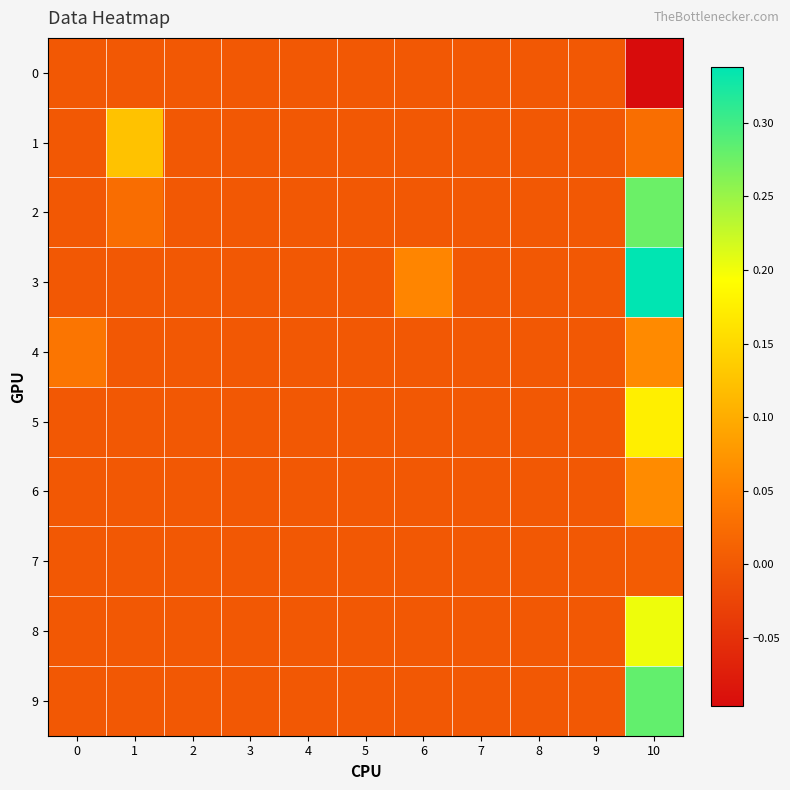

Reading left to right, transcribe all the data shown in this chart.

0: 0=0.0	1=0.0	2=0.0	3=0.0	4=0.0	5=0.0	6=0.0	7=0.0	8=0.0	9=0.0	10=-0.1
1: 0=0.0	1=0.1	2=0.0	3=0.0	4=0.0	5=0.0	6=0.0	7=0.0	8=0.0	9=0.0	10=0.0
2: 0=0.0	1=0.0	2=0.0	3=0.0	4=0.0	5=0.0	6=0.0	7=0.0	8=0.0	9=0.0	10=0.3
3: 0=0.0	1=0.0	2=0.0	3=0.0	4=0.0	5=0.0	6=0.1	7=0.0	8=0.0	9=0.0	10=0.3
4: 0=0.0	1=0.0	2=0.0	3=0.0	4=0.0	5=0.0	6=0.0	7=0.0	8=0.0	9=0.0	10=0.1
5: 0=0.0	1=0.0	2=0.0	3=0.0	4=0.0	5=0.0	6=0.0	7=0.0	8=0.0	9=0.0	10=0.2
6: 0=0.0	1=0.0	2=0.0	3=0.0	4=0.0	5=0.0	6=0.0	7=0.0	8=0.0	9=0.0	10=0.1
7: 0=0.0	1=0.0	2=0.0	3=0.0	4=0.0	5=0.0	6=0.0	7=0.0	8=0.0	9=0.0	10=0.0
8: 0=0.0	1=0.0	2=0.0	3=0.0	4=0.0	5=0.0	6=0.0	7=0.0	8=0.0	9=0.0	10=0.2
9: 0=0.0	1=0.0	2=0.0	3=0.0	4=0.0	5=0.0	6=0.0	7=0.0	8=0.0	9=0.0	10=0.3